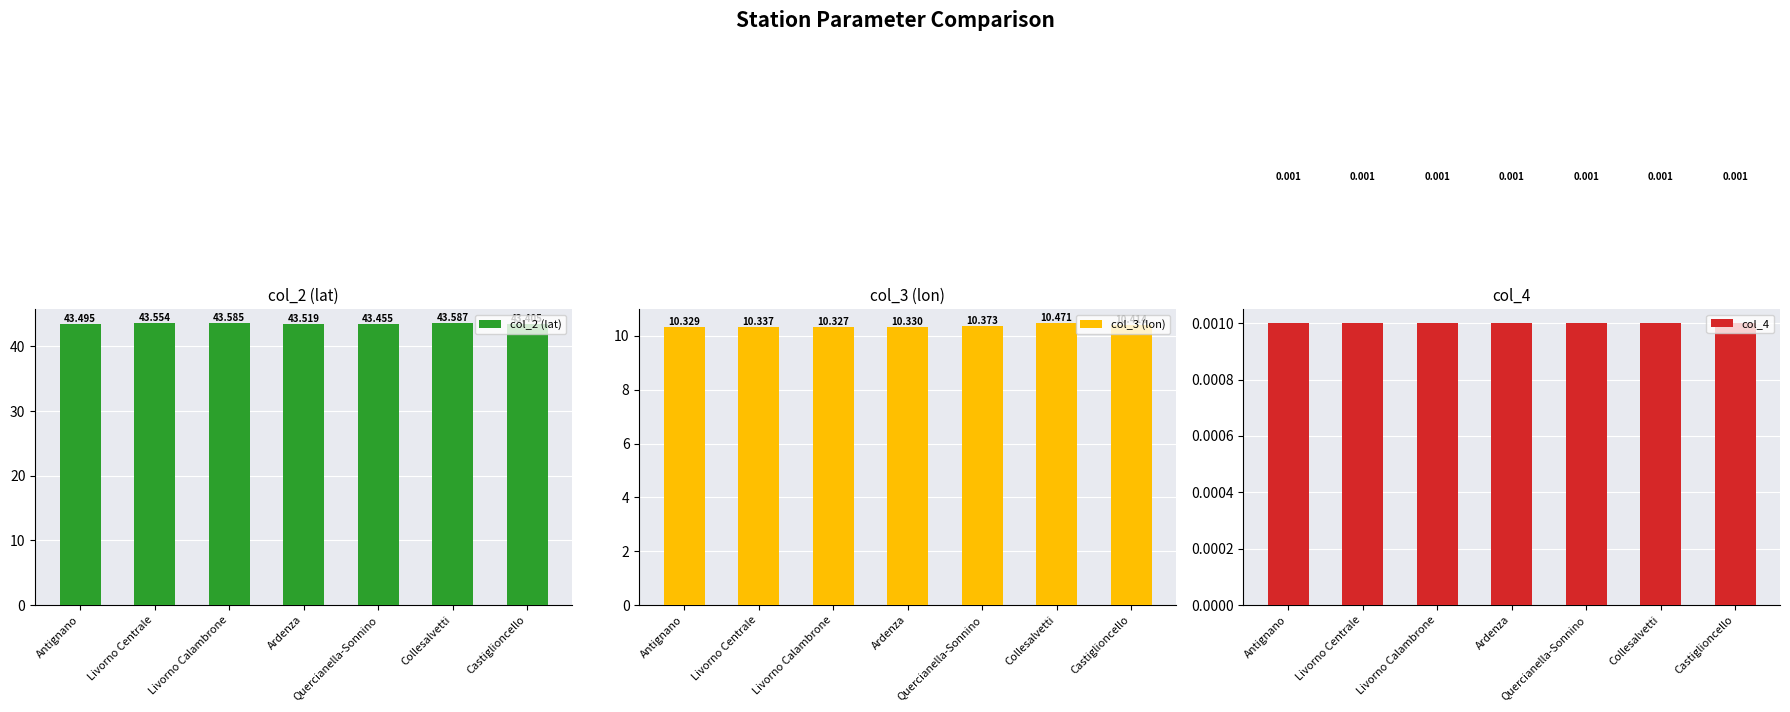

What is the minimum value for col_3 (lon)?

10.3